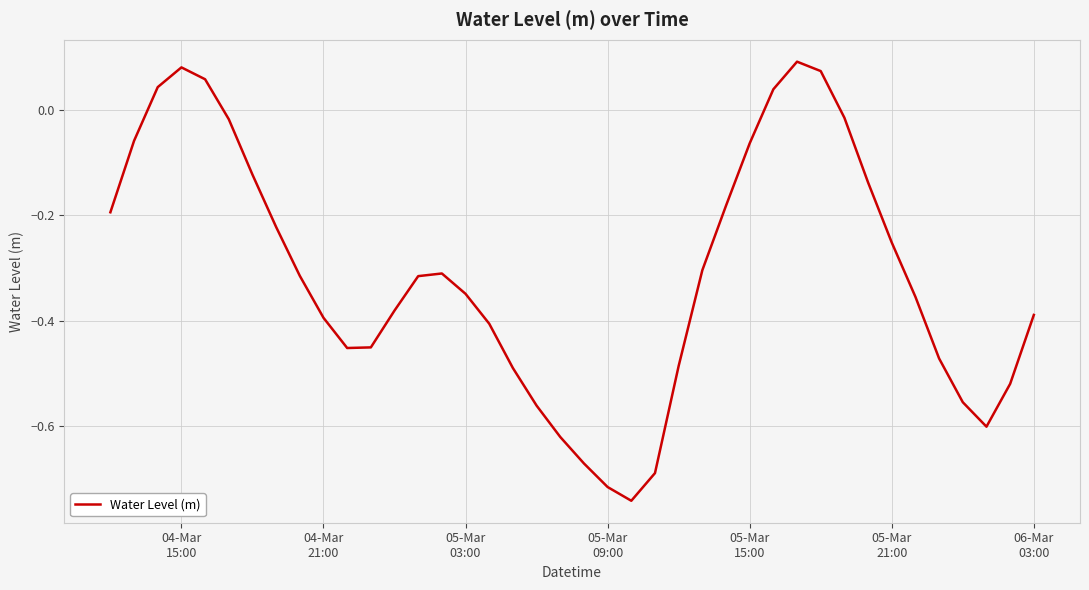

How many interior local peaks (higher than both neighbors) does the data have?

3